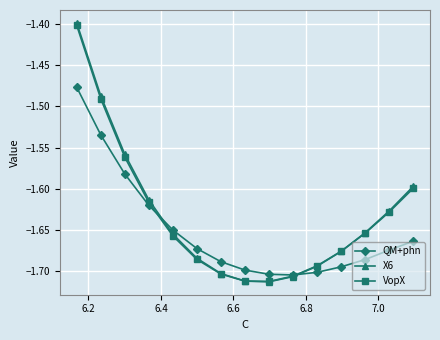

What is the greatest value displayed?

-1.4